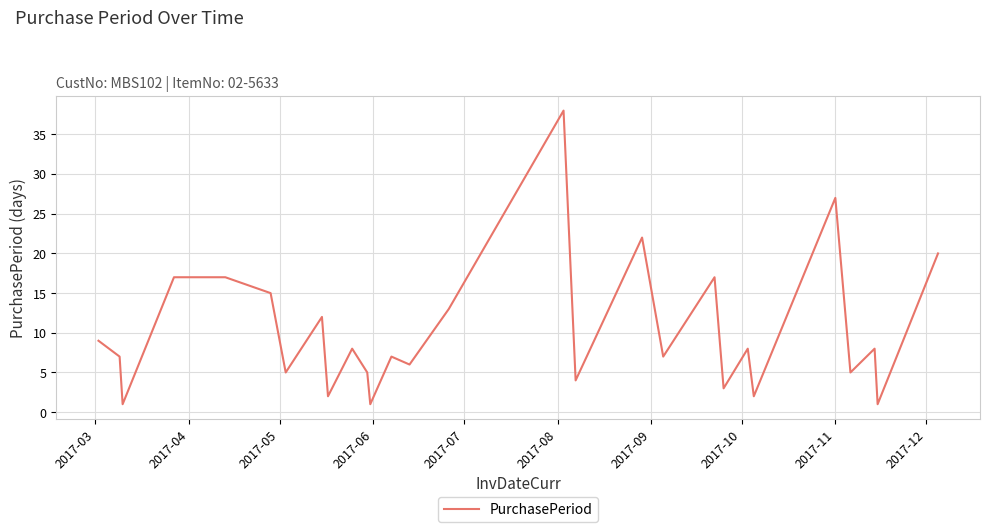

What is the greatest value displayed?

38